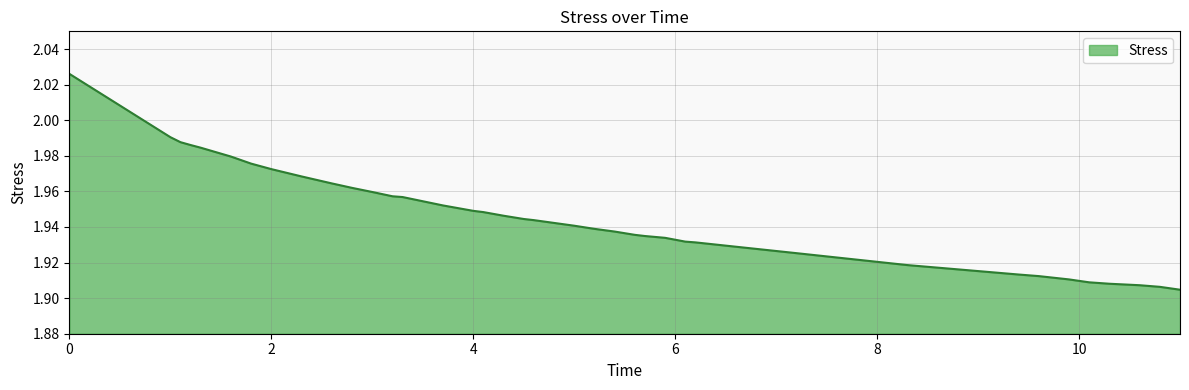

Reading left to right, transcribe all the data shown in this chart.

2.0	2.0	2.0	2.0	2.0	2.0	2.0	2.0	2.0	2.0	2.0	2.0	2.0	2.0	2.0	2.0	1.9	1.9	1.9	1.9	1.9	1.9	1.9	1.9	1.9	1.9	1.9	1.9	1.9	1.9	1.9	1.9	1.9	1.9	1.9	1.9	1.9	1.9	1.9	1.9